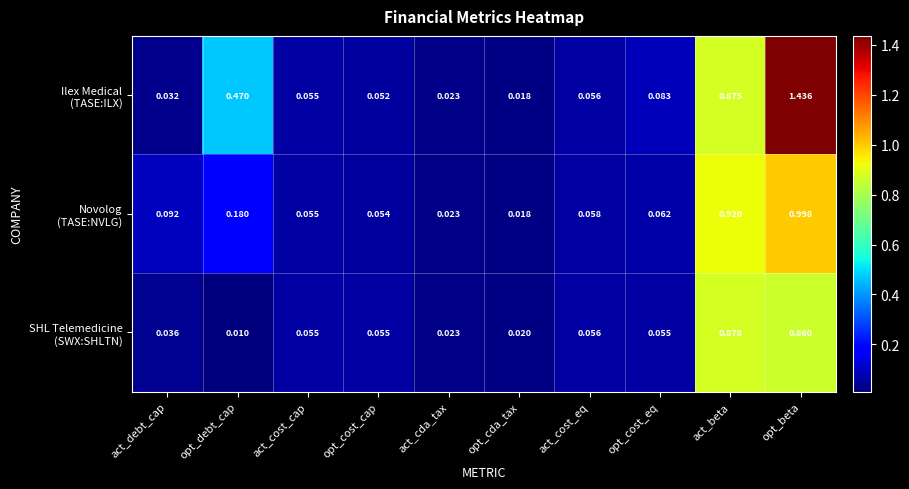

At which category is the sum across all series the highest?

opt_beta